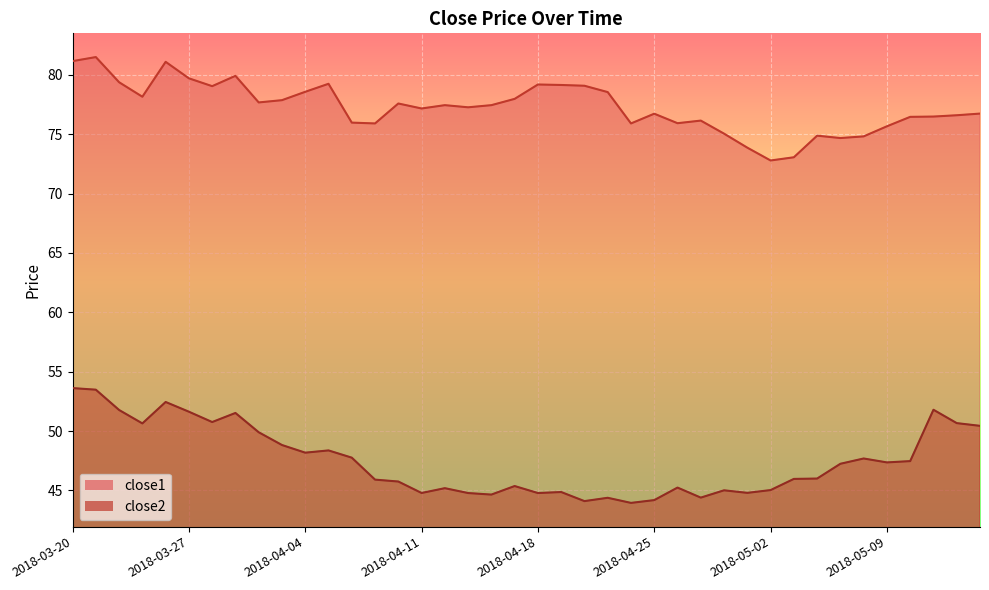

What is the value of the close2 point at the 14th from the left?

45.9